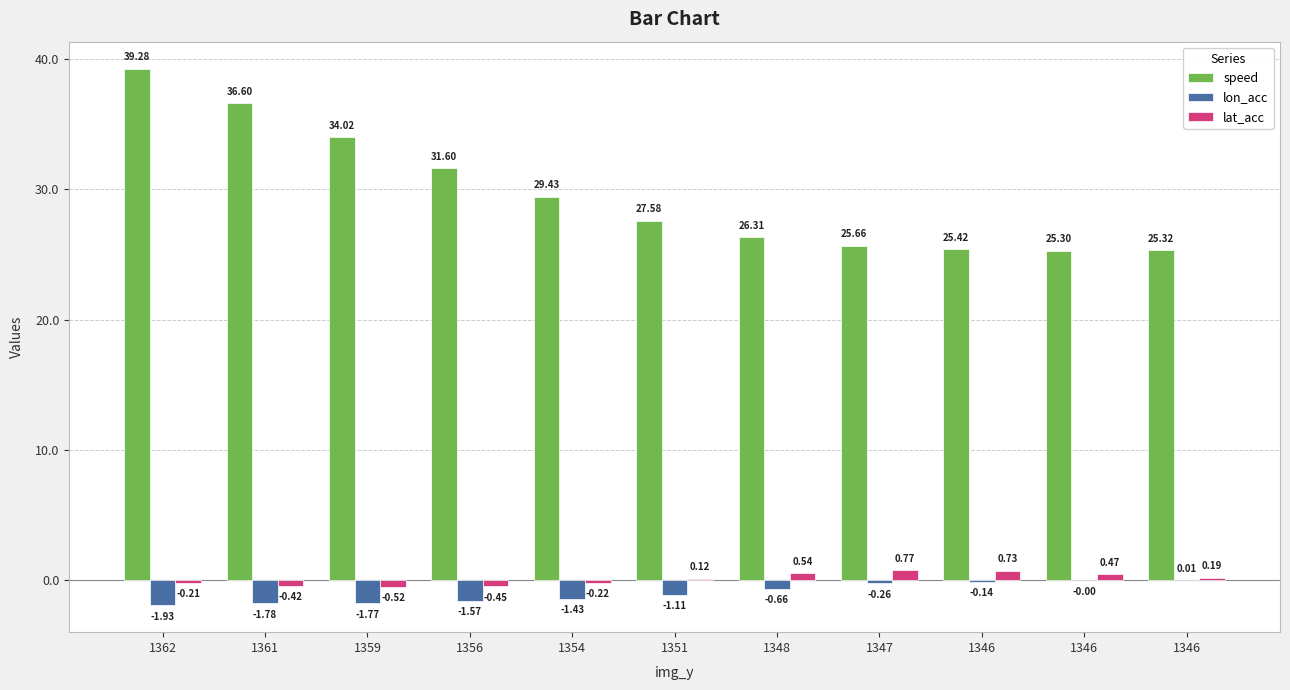

How many groups of bars are there?

11